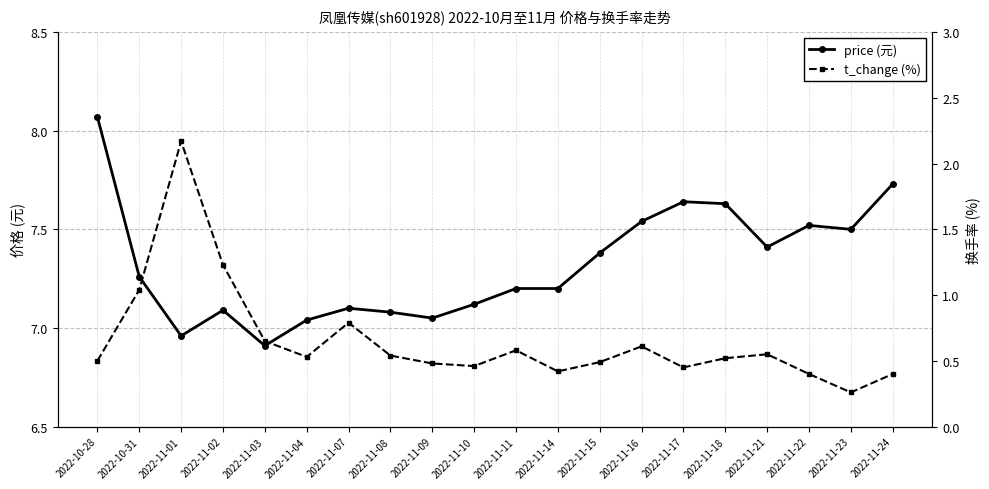

Which series changed the most between 2022-11-11 and 2022-11-22?

price